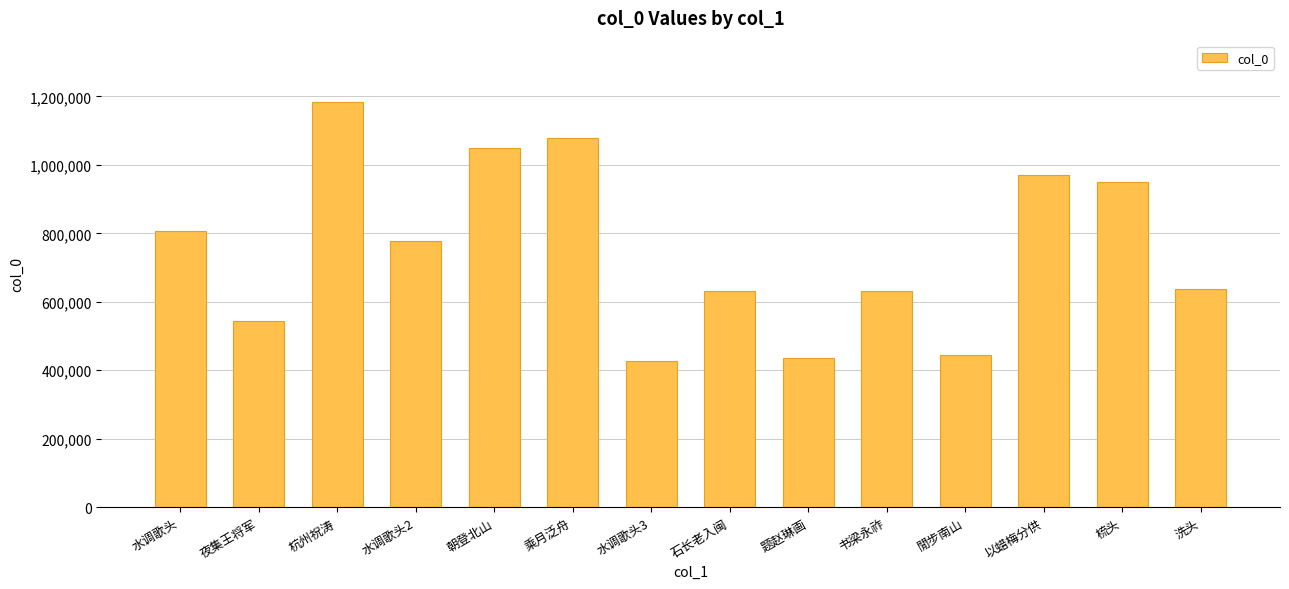

What is the label of the 5th bar from the right?

书梁永祚